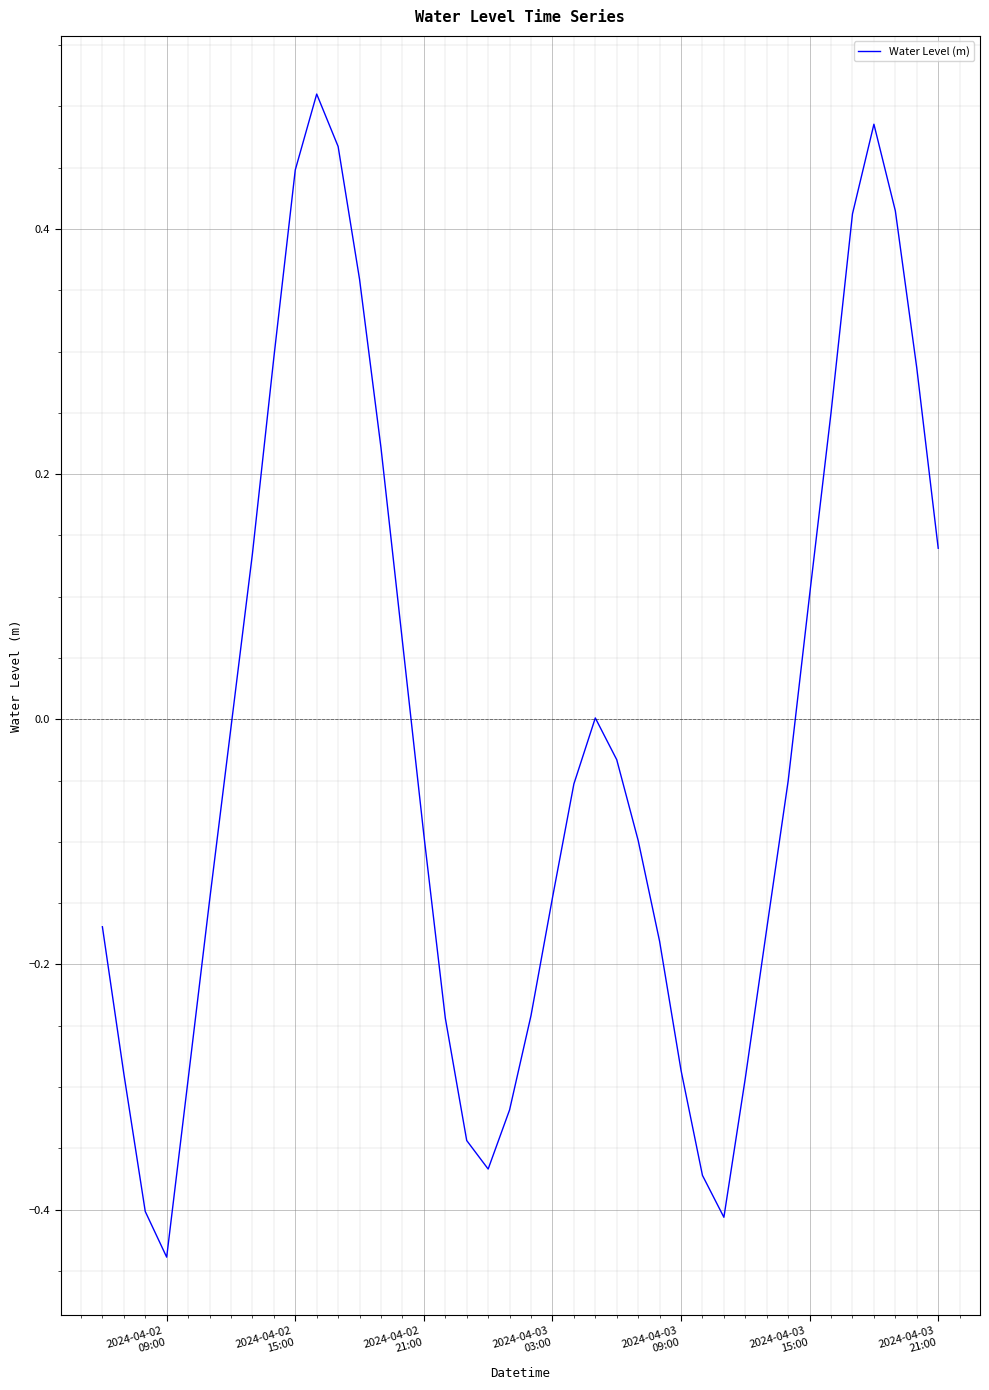

Reading right to left, what are all the values shown in this chart?

0.1	0.3	0.4	0.5	0.4	0.3	0.1	-0.1	-0.2	-0.3	-0.4	-0.4	-0.3	-0.2	-0.1	-0.0	0.0	-0.1	-0.1	-0.2	-0.3	-0.4	-0.3	-0.2	-0.1	0.1	0.2	0.4	0.5	0.5	0.4	0.3	0.1	-0.0	-0.1	-0.3	-0.4	-0.4	-0.3	-0.2